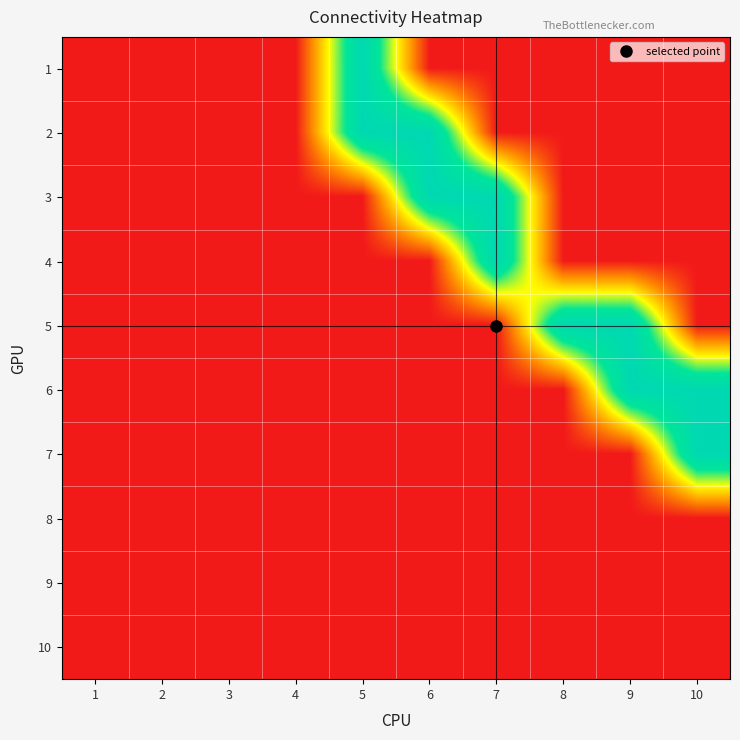

Rank the series by their maximum value, from highest to lowest.

1, 2, 3, 4, 5, 6, 7, 8, 9, 10